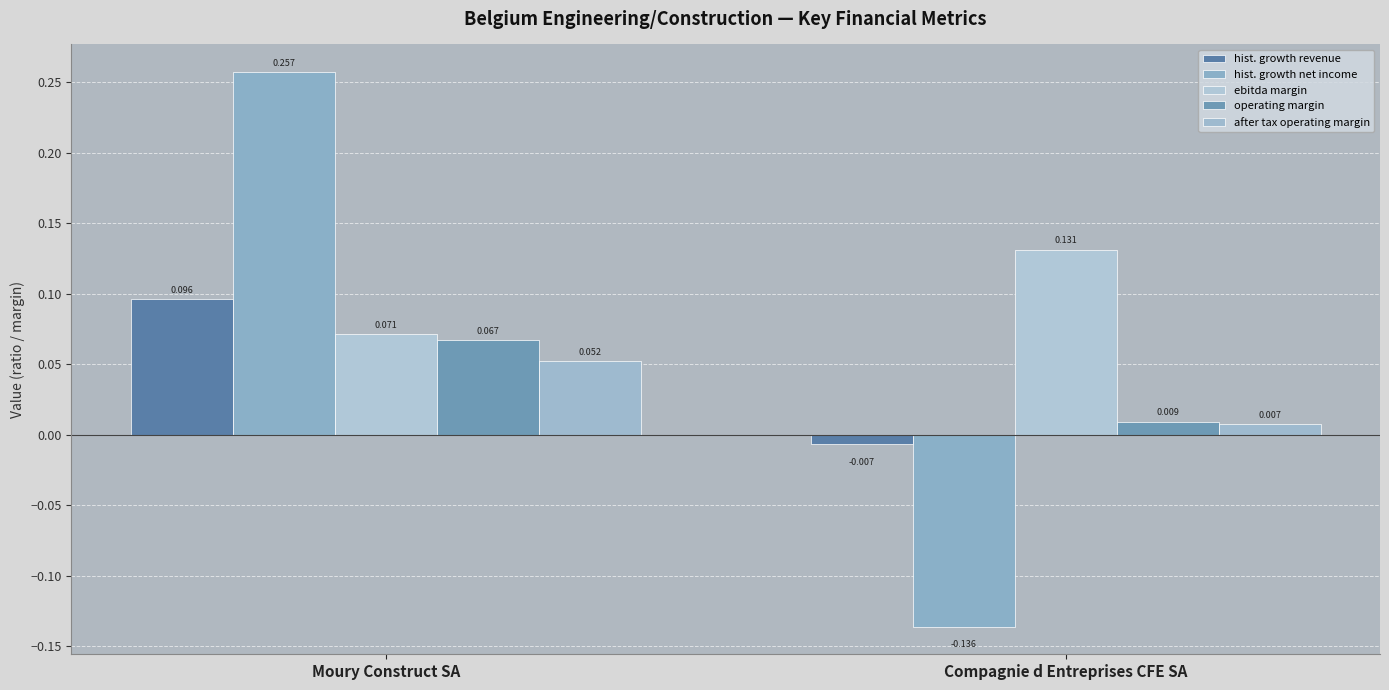

Rank the series by their maximum value, from highest to lowest.

hist. growth net income, ebitda margin, hist. growth revenue, operating margin, after tax operating margin